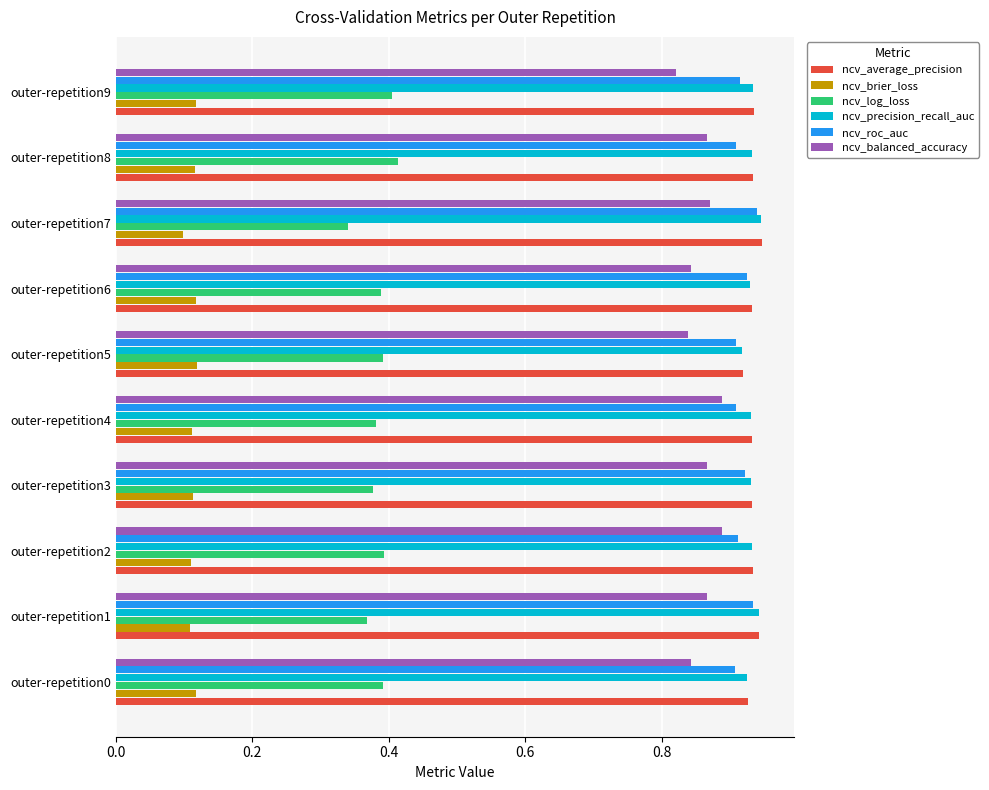

How many ncv_average_precision values are between 0 and 1?

10